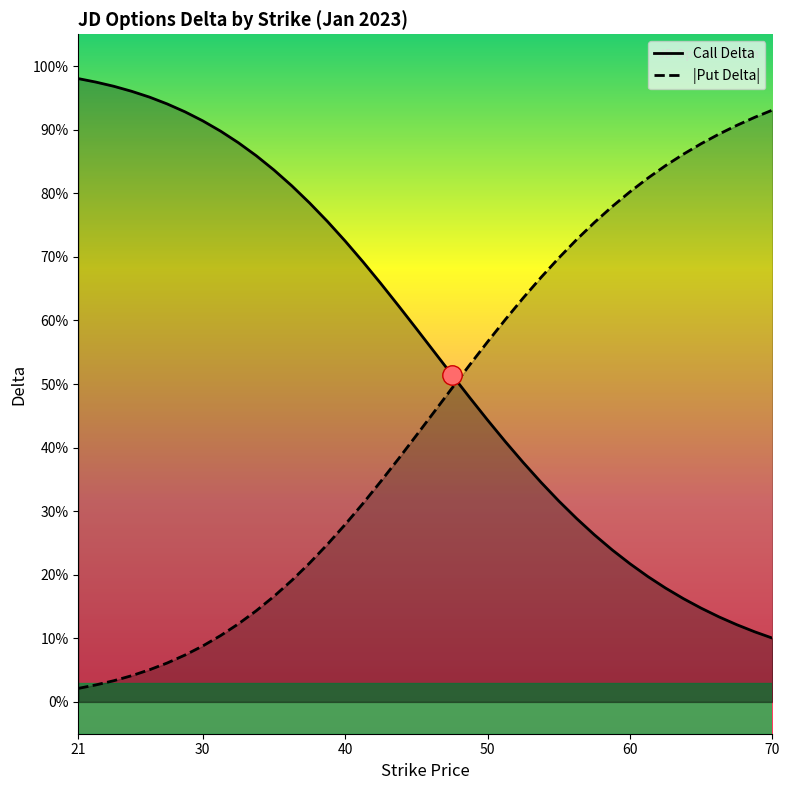

How many categories are shown in the chart?

40